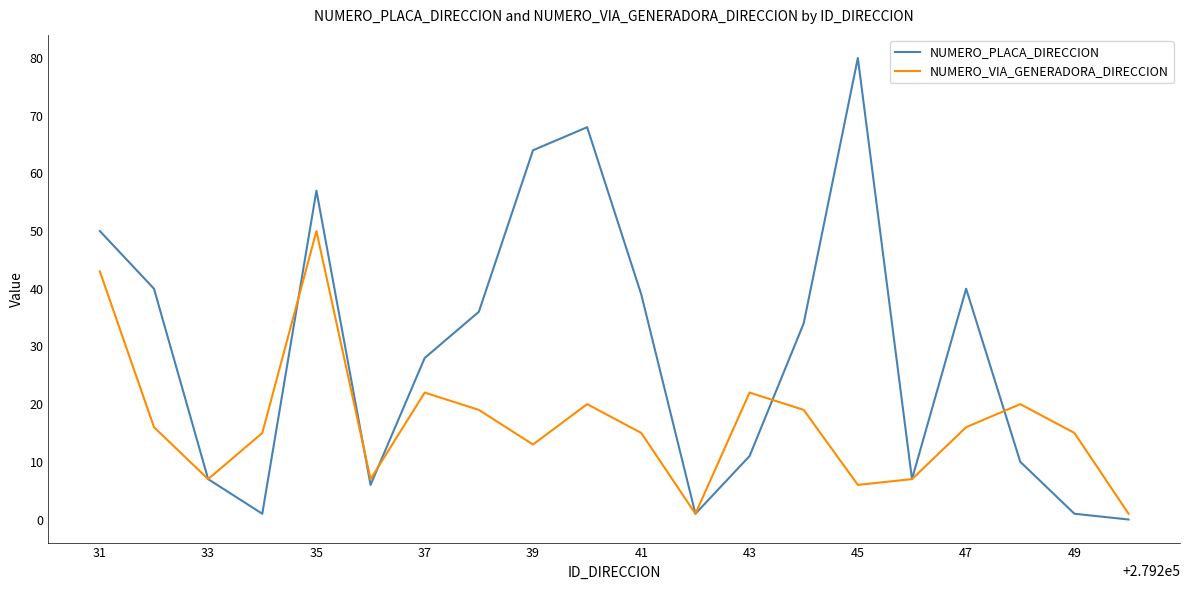

Which series has the largest range (max minus min)?

NUMERO_PLACA_DIRECCION